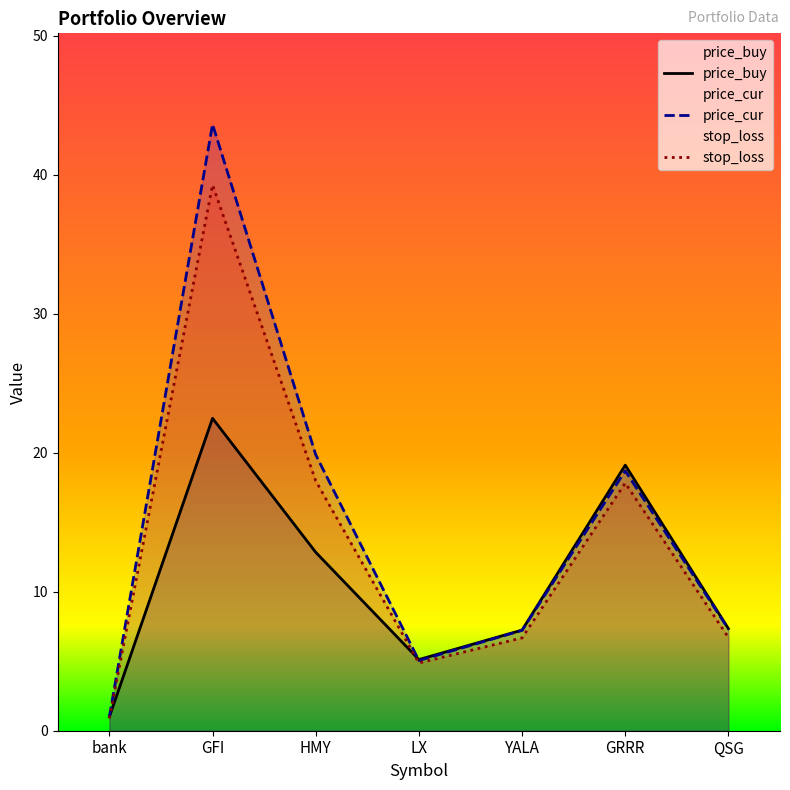

How many values in the stop_loss series are below 6?

2